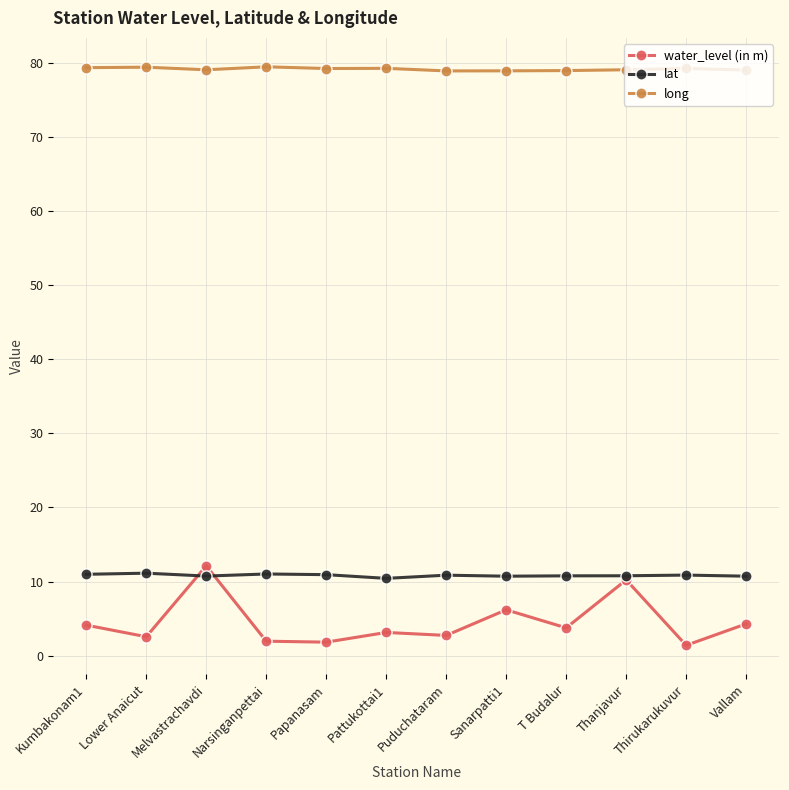

What is the minimum value for long?

79.0